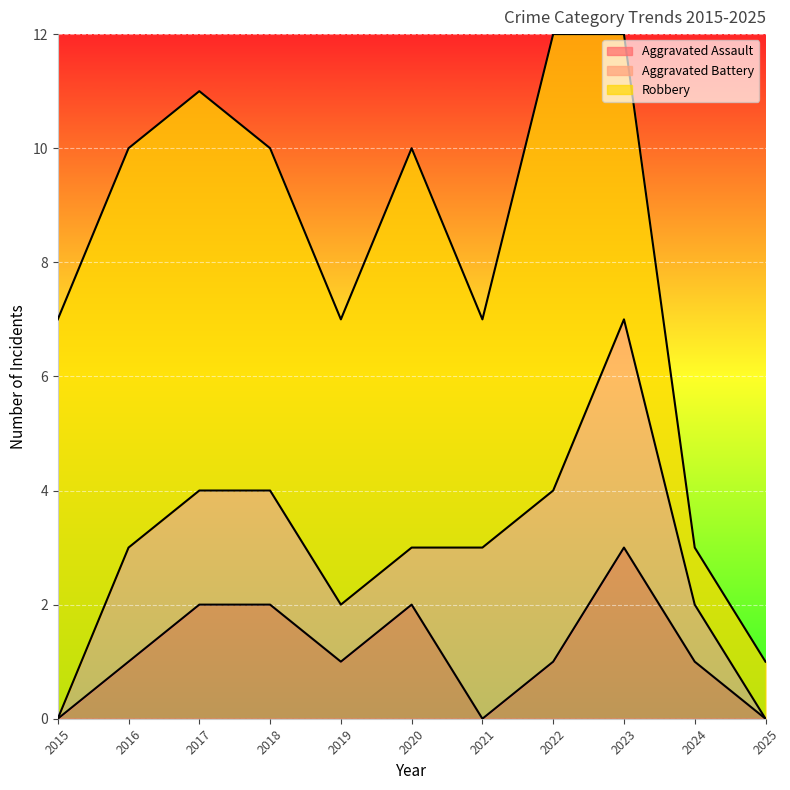

What is the value of the Aggravated Battery point at the 3rd from the left?

2